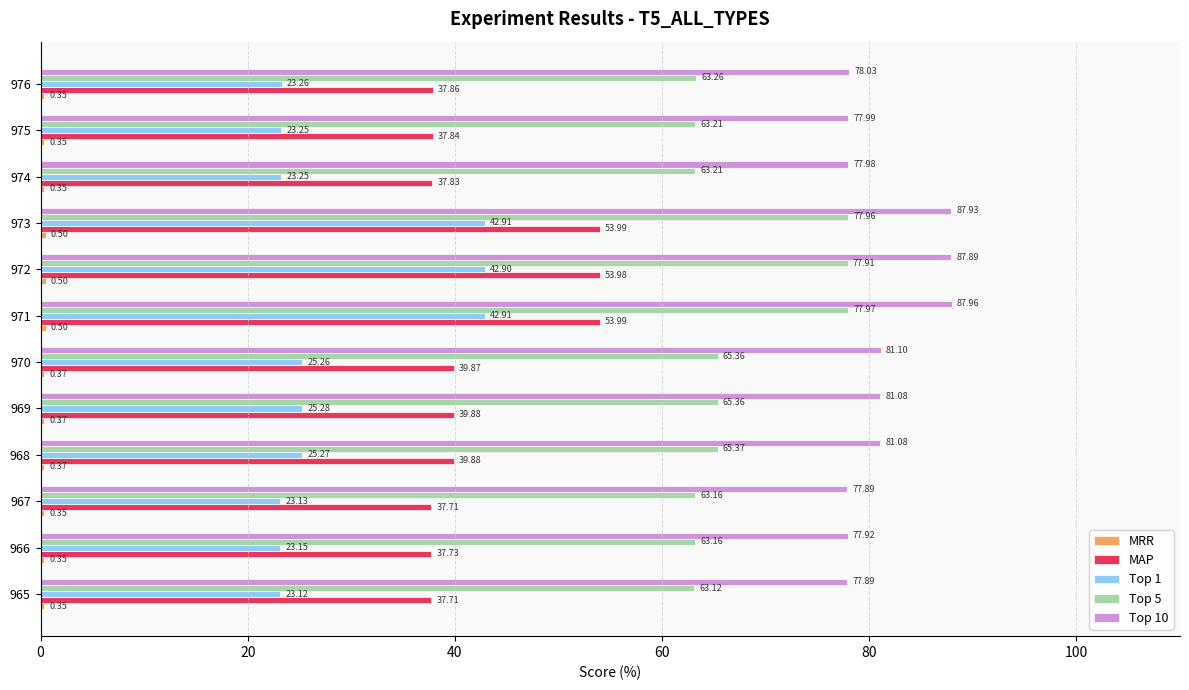

At how many categories does at least one series exceed 39?

12